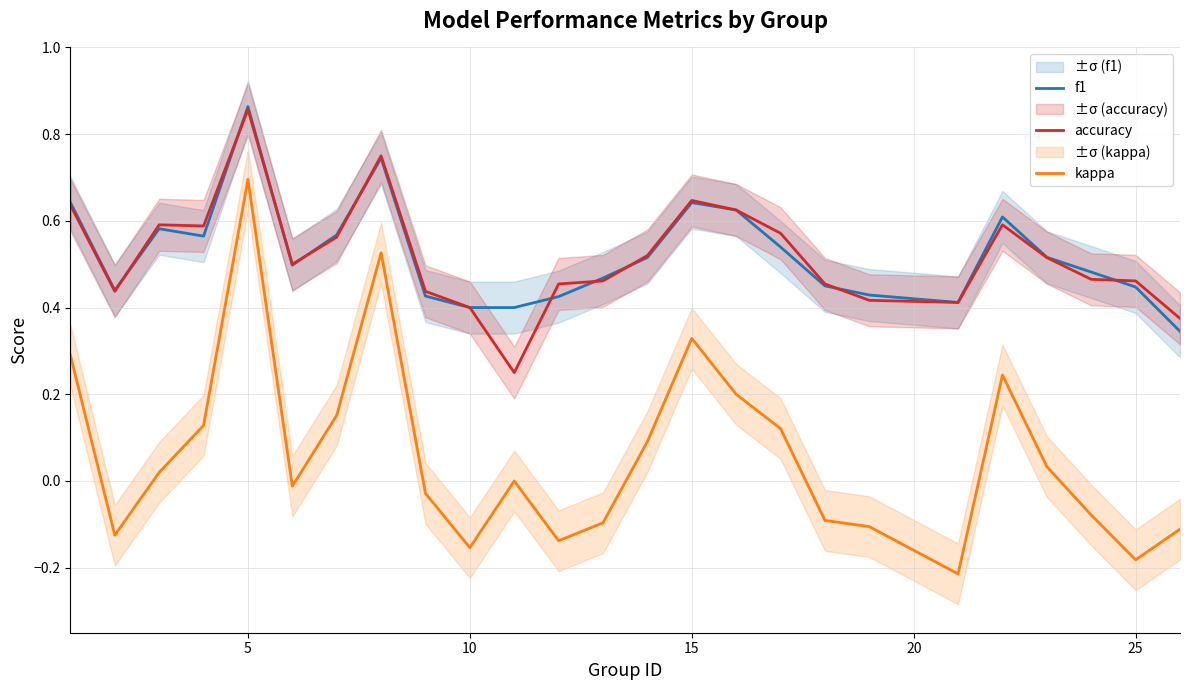

In kappa, how many points are lower than both neighbors (excluding endpoints)?

6